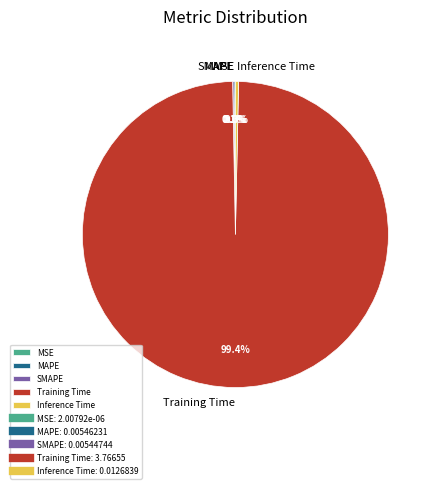

Which has a higher value, Inference Time or Training Time?

Training Time